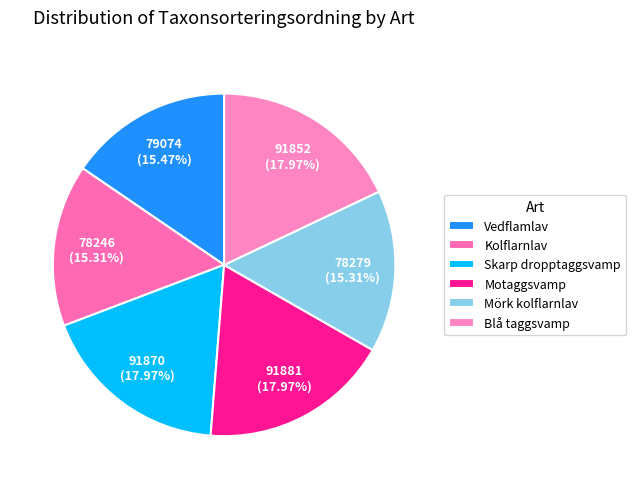

Does Kolflarnlav represent more than half of the total?

No